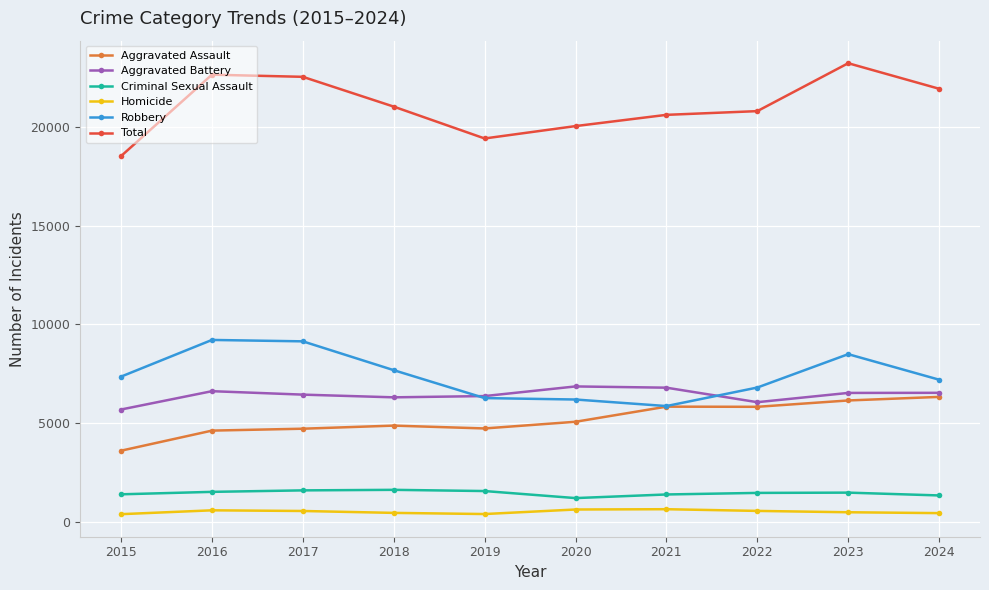

Which series has the largest range (max minus min)?

Total